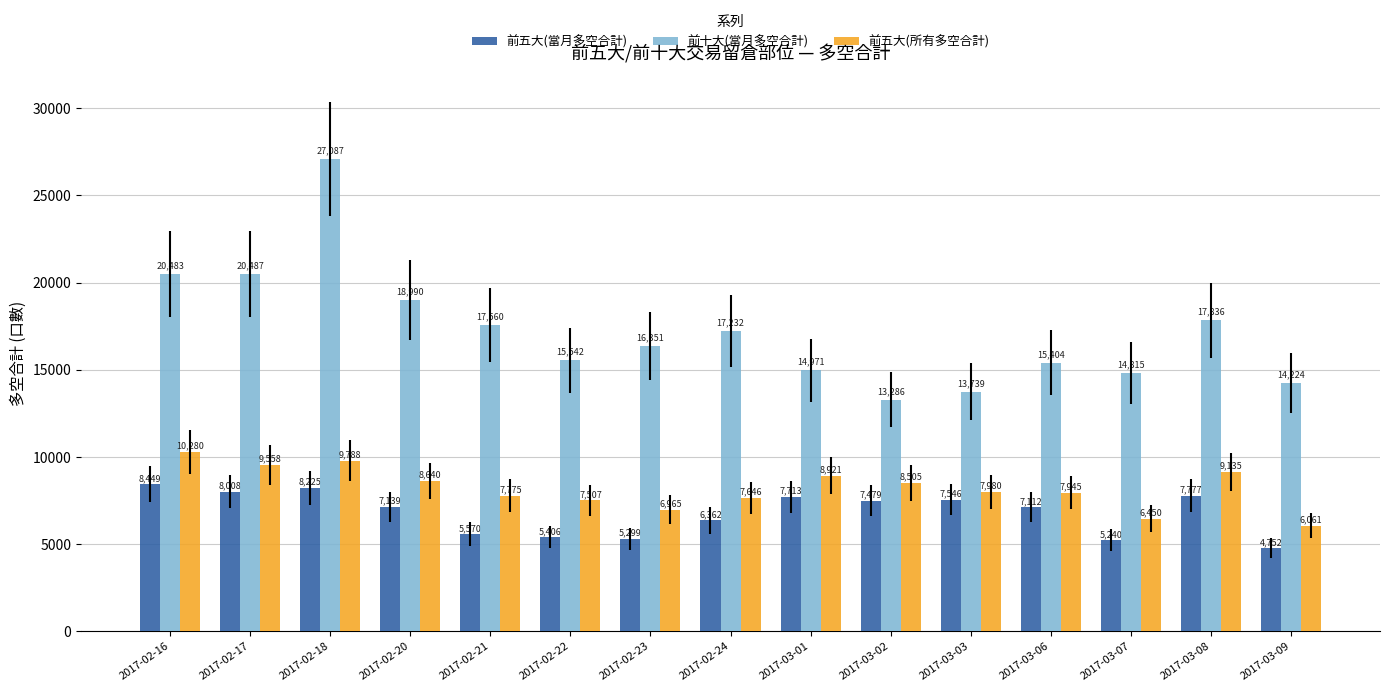

What is the total value across all series at 2017-03-06?

30461